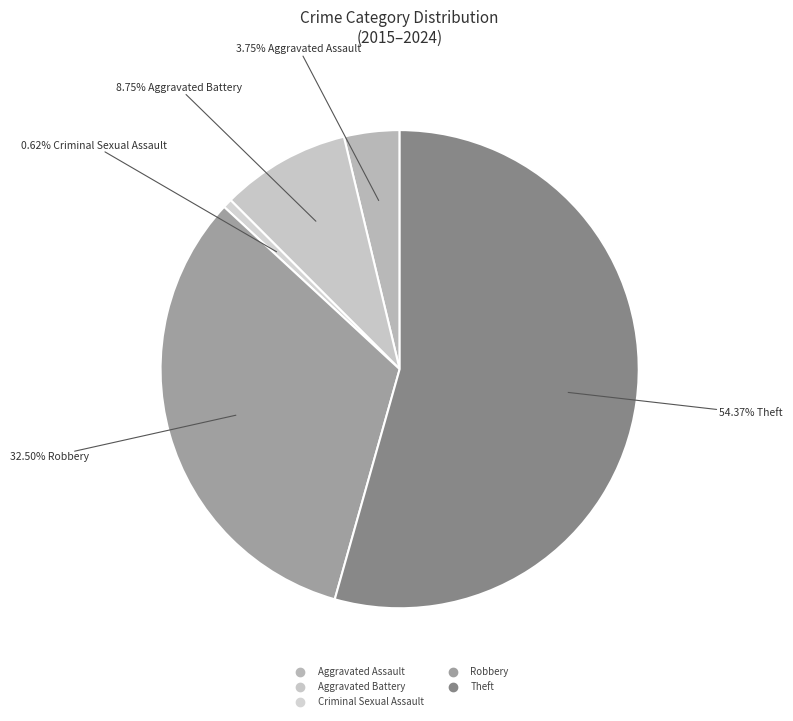

How many slices are in this pie chart?

5